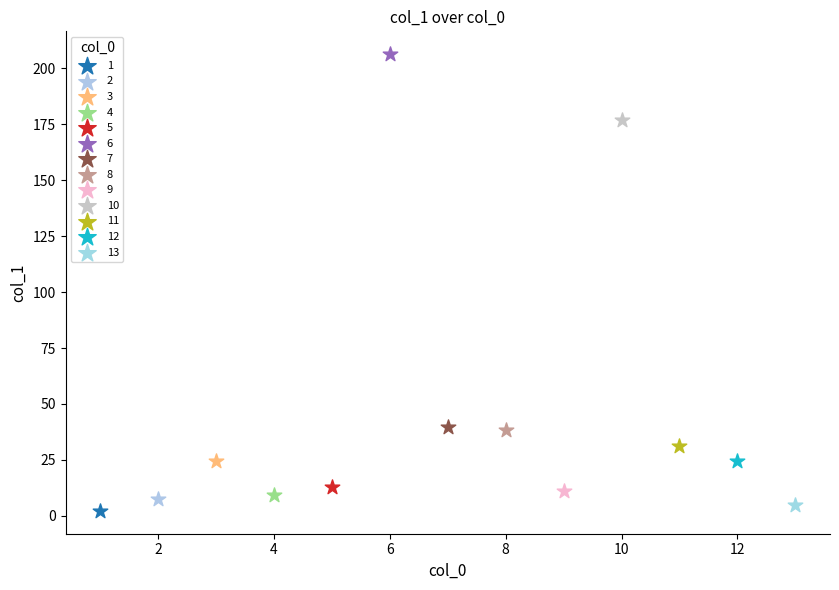

Which series reaches the maximum Y coordinate?

6